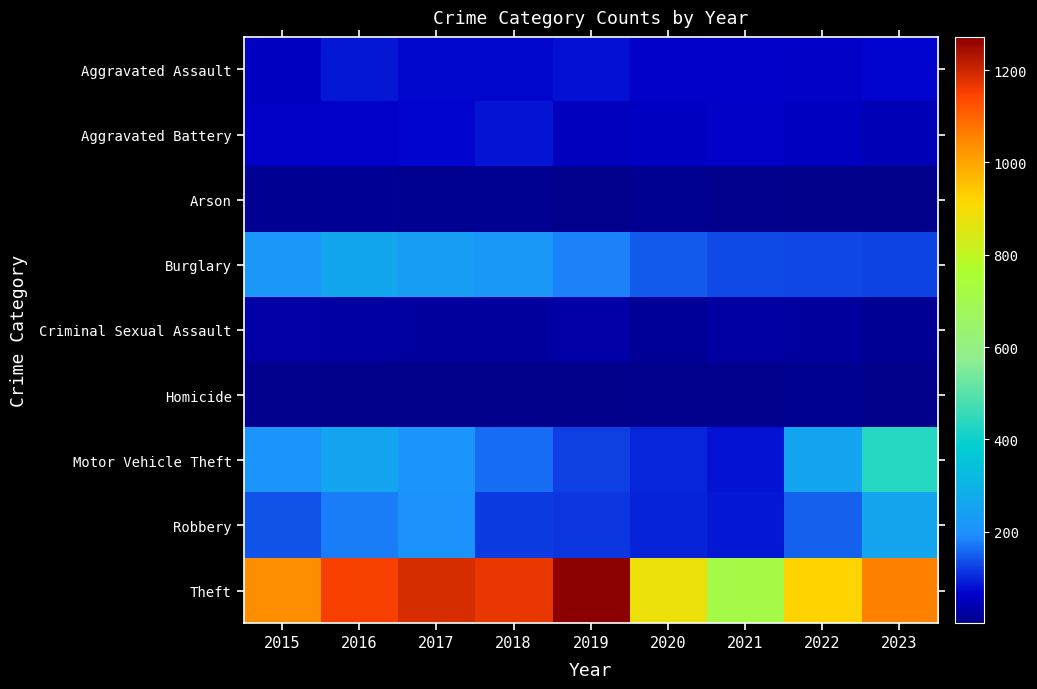

At which category does the chart reach its minimum across all series?

2023